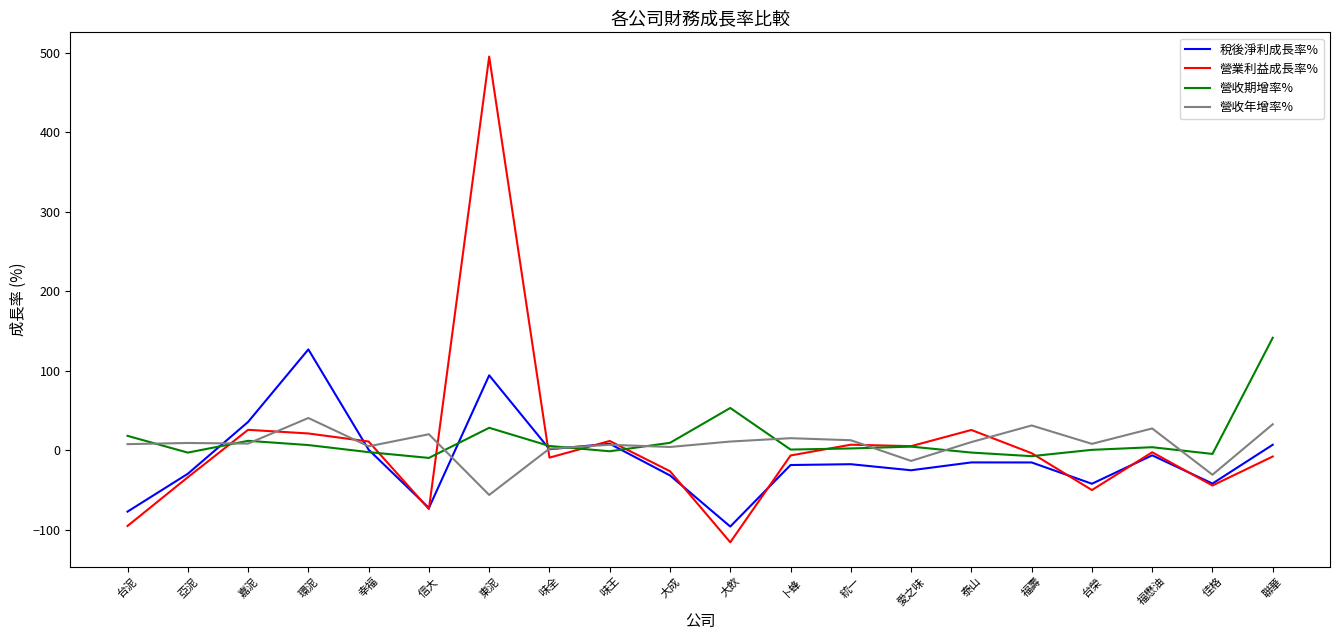

True or false: 營收年增率% has a value of 40.8 at 環泥.

True